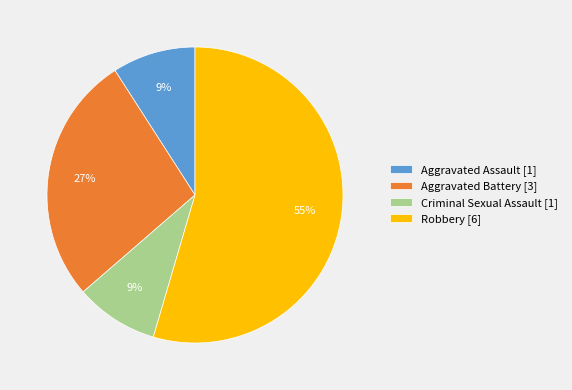

True or false: Aggravated Assault [1] accounts for 9% of the total.

True